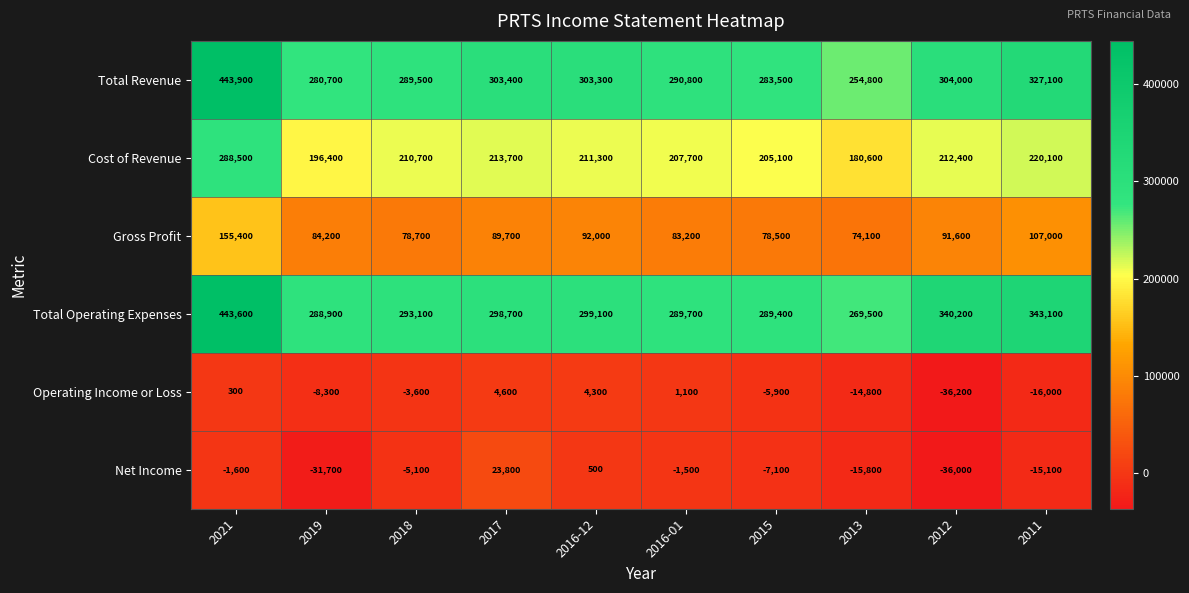

Read the Total Revenue value at 2017, to the nearest 100.

303400